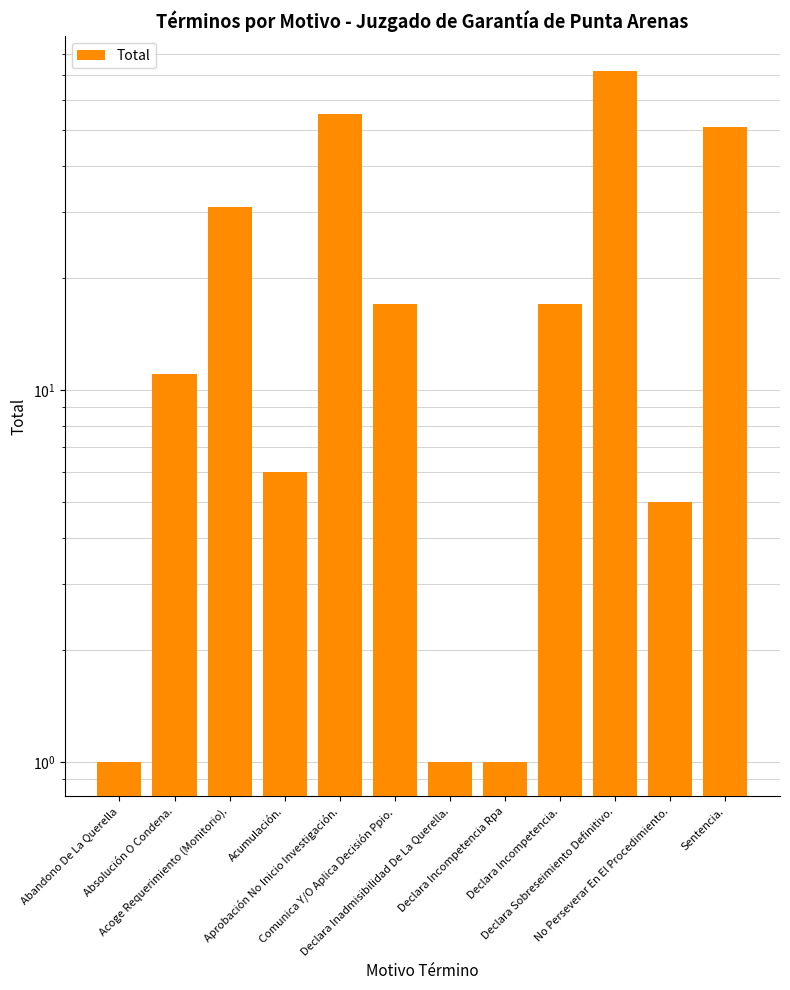

Count the number of values greater than 17.

4